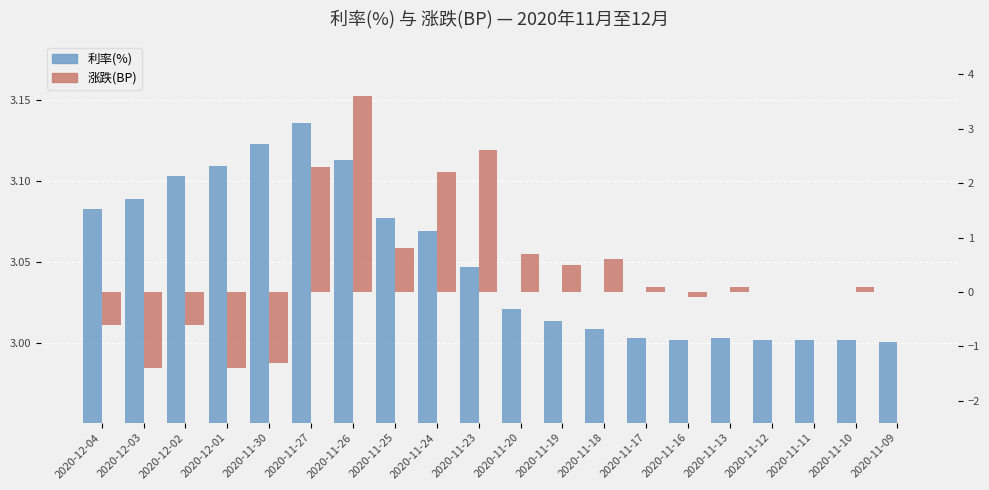

Reading right to left, list all the values displayed in this chart.

利率(%): 2020-11-09=3.0	2020-11-10=3.0	2020-11-11=3.0	2020-11-12=3.0	2020-11-13=3.0	2020-11-16=3.0	2020-11-17=3.0	2020-11-18=3.0	2020-11-19=3.0	2020-11-20=3.0	2020-11-23=3.0	2020-11-24=3.1	2020-11-25=3.1	2020-11-26=3.1	2020-11-27=3.1	2020-11-30=3.1	2020-12-01=3.1	2020-12-02=3.1	2020-12-03=3.1	2020-12-04=3.1
涨跌(BP): 2020-11-09=0.0	2020-11-10=0.1	2020-11-11=0.0	2020-11-12=0.0	2020-11-13=0.1	2020-11-16=-0.1	2020-11-17=0.1	2020-11-18=0.6	2020-11-19=0.5	2020-11-20=0.7	2020-11-23=2.6	2020-11-24=2.2	2020-11-25=0.8	2020-11-26=3.6	2020-11-27=2.3	2020-11-30=-1.3	2020-12-01=-1.4	2020-12-02=-0.6	2020-12-03=-1.4	2020-12-04=-0.6